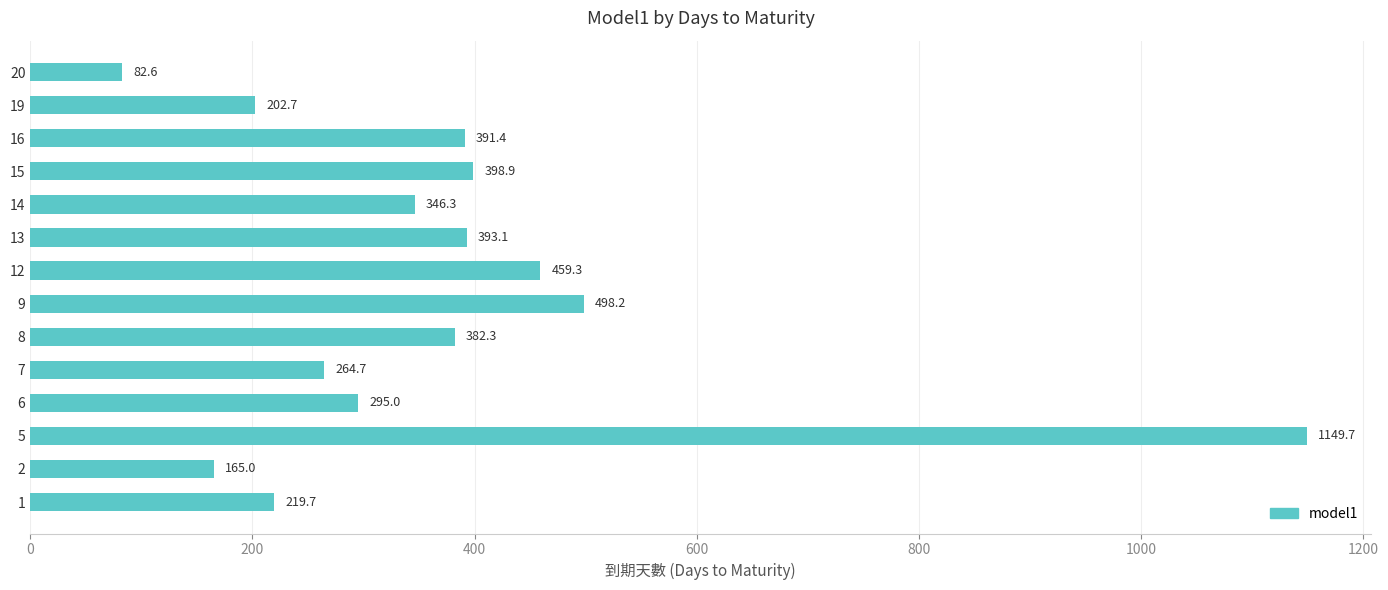

How many data points does each series have?

14